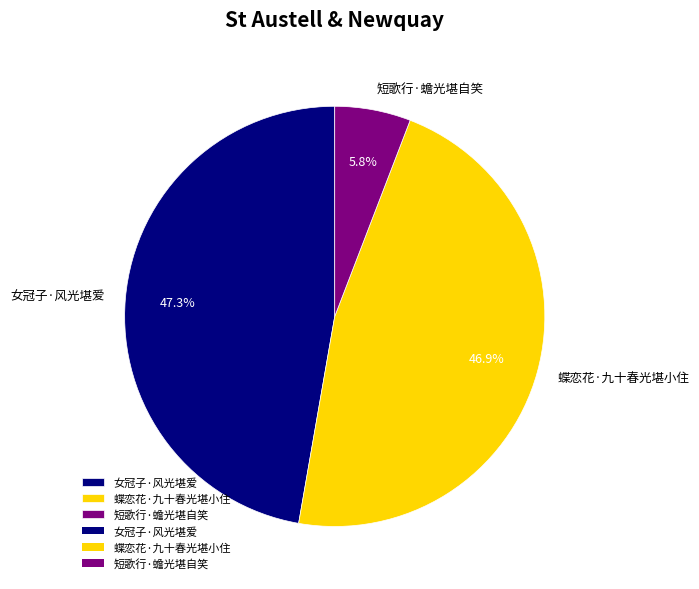

What portion of the pie excludes 短歌行·蟾光堪自笑?

94.2%